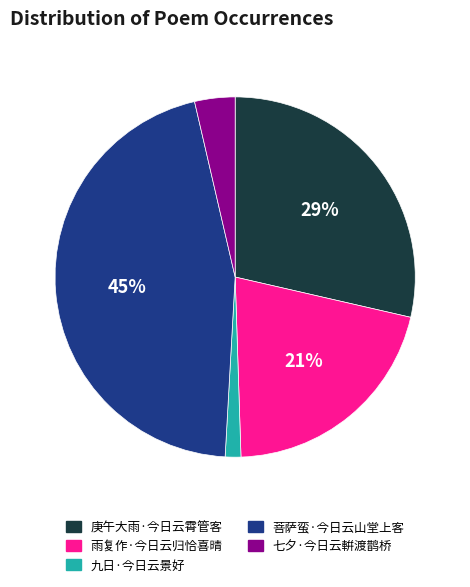

What is the smallest slice in the pie chart?

九日·今日云景好